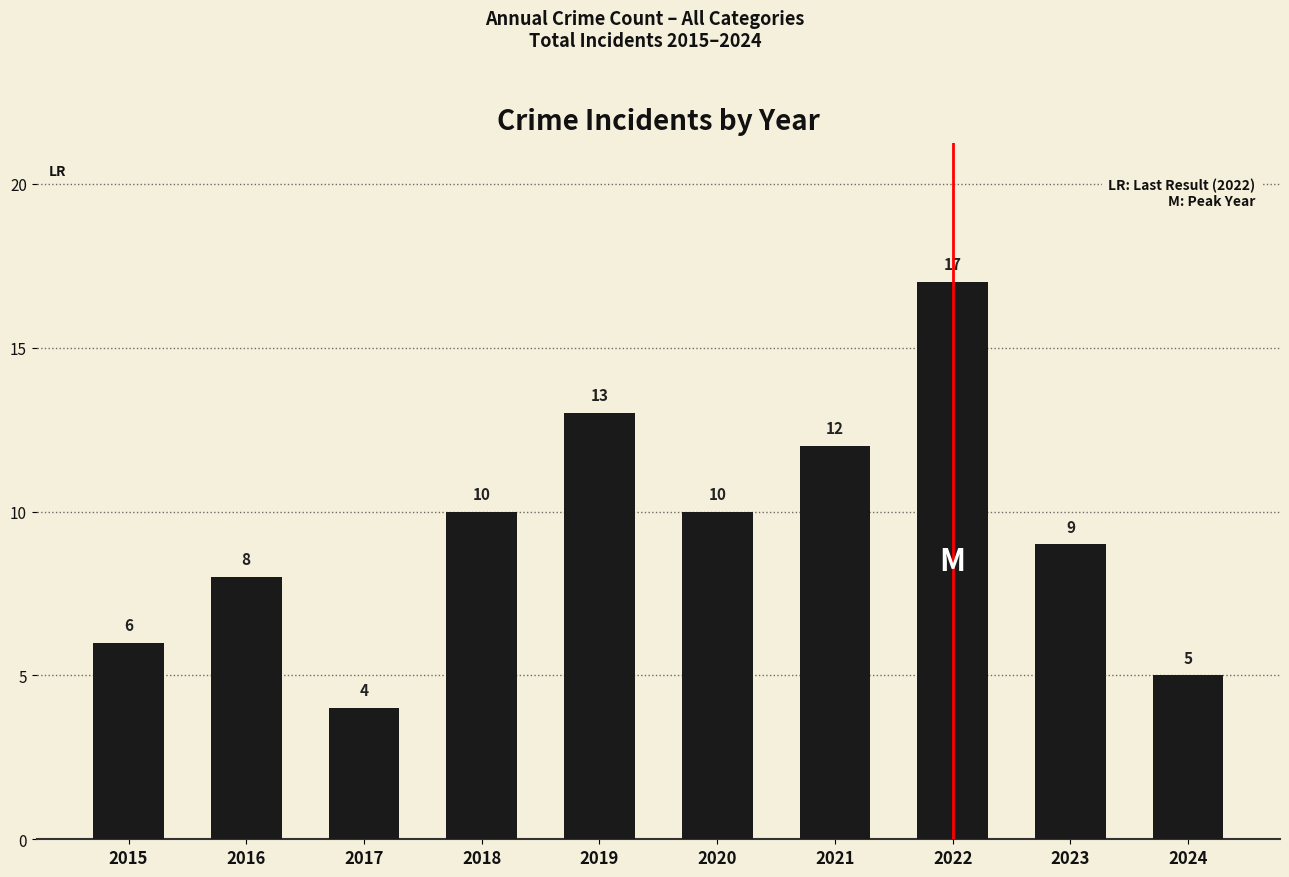

What is the value of the 3rd bar from the left?

4